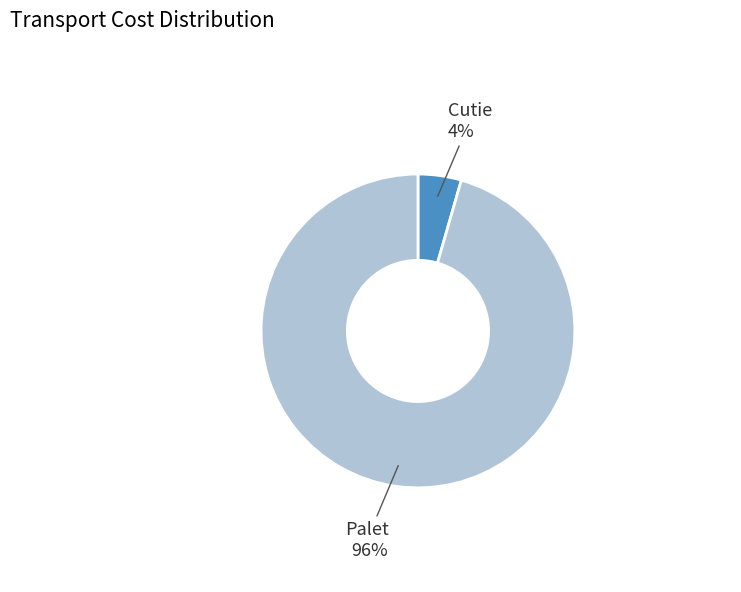

To the nearest percent, what is the average slice percentage?

50%